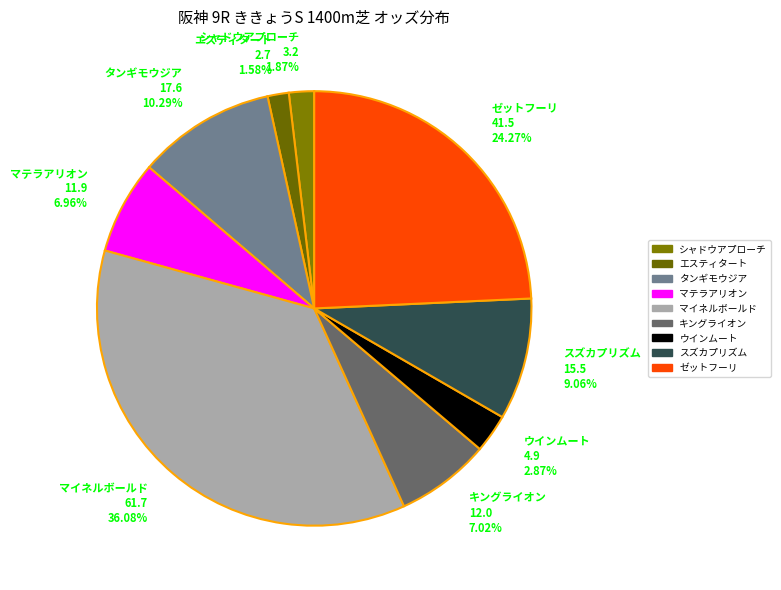

To the nearest percent, what is the combined percentage of タンギモウジア and スズカプリズム?

19%